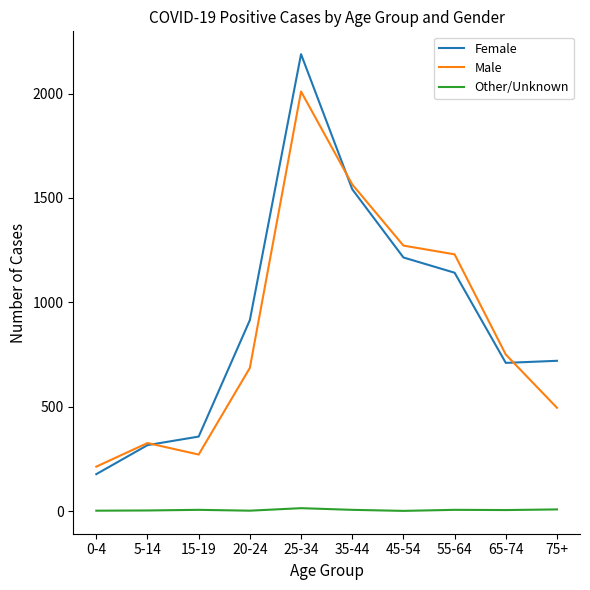

Which series has the largest total across all categories?

Female